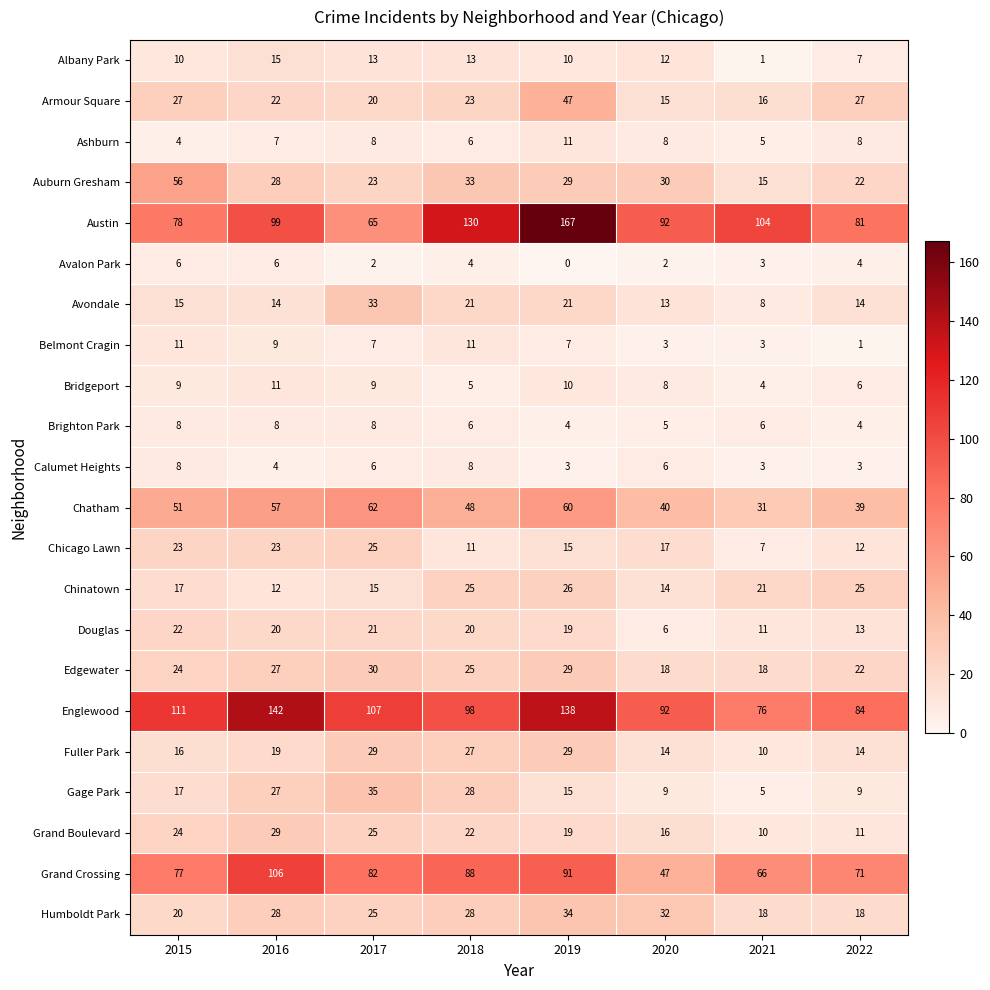

What is the difference between the second highest and minimum values in the Calumet Heights series?

5